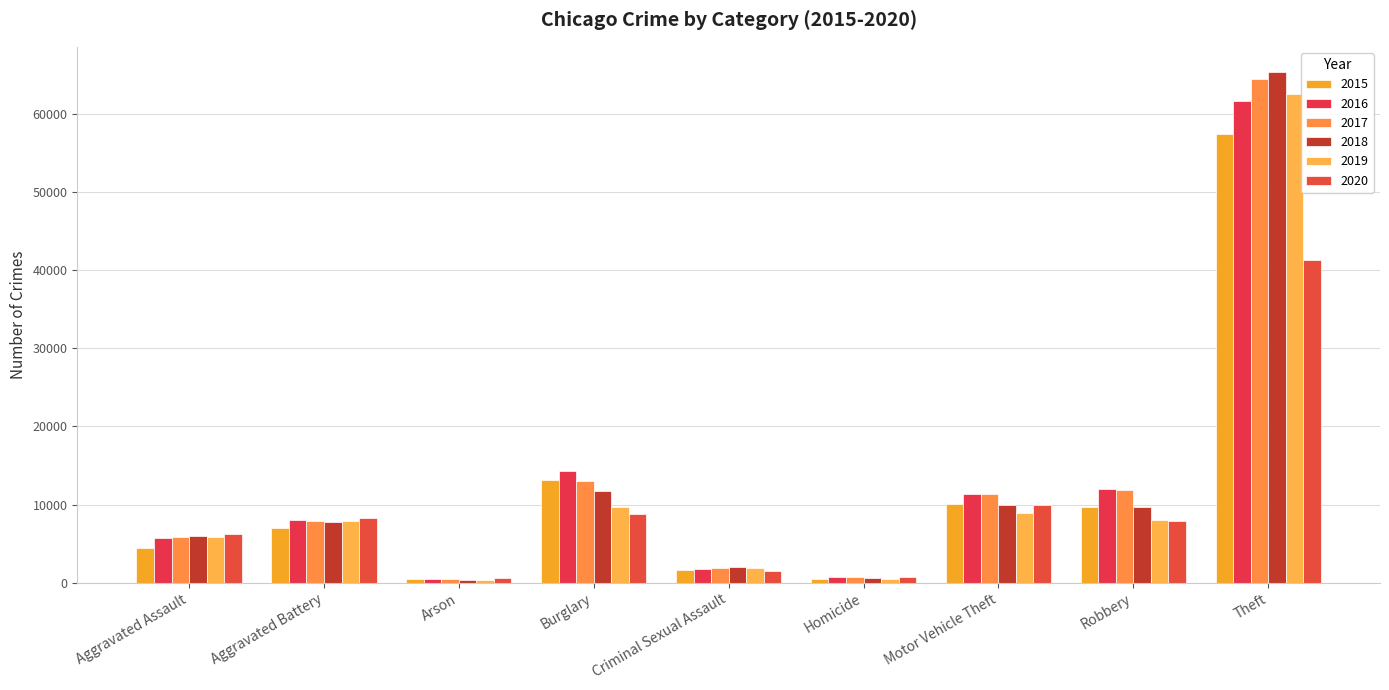

How many bars are there in total?

54